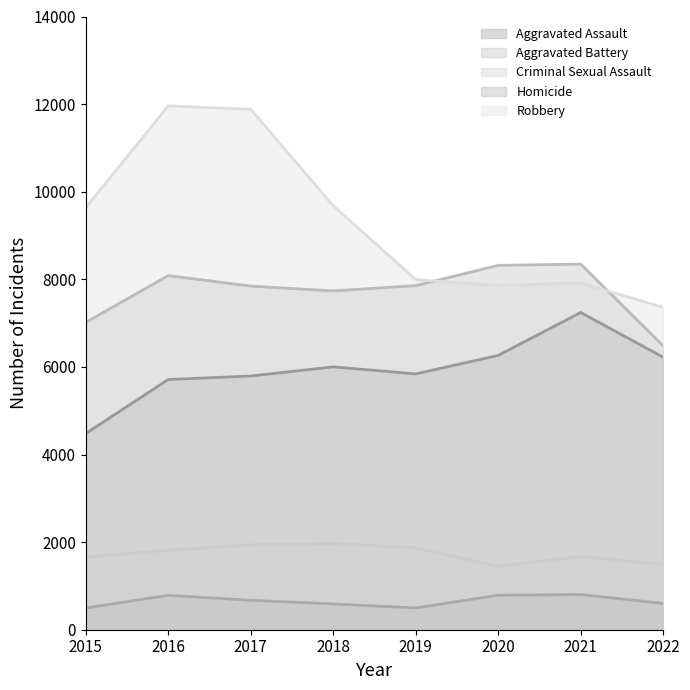

How many lines are shown in the chart?

5